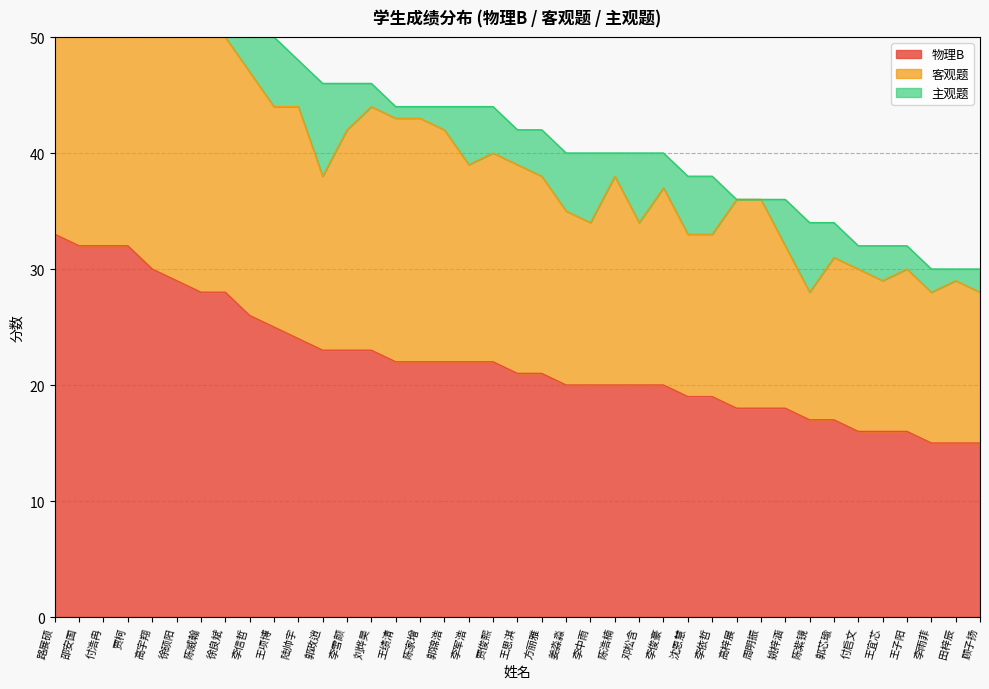

Reading left to right, list all the values displayed in this chart.

物理B: 33	32	32	32	30	29	28	28	26	25	24	23	23	23	22	22	22	22	22	21	21	20	20	20	20	20	19	19	18	18	18	17	17	16	16	16	15	15	15
客观题: 26	27	25	32	26	26	24	22	21	19	20	15	19	21	21	21	20	17	18	18	17	15	14	18	14	17	14	14	18	18	14	11	14	14	13	14	13	14	13
主观题: 7	5	7	0	4	3	4	6	5	6	4	8	4	2	1	1	2	5	4	3	4	5	6	2	6	3	5	5	0	0	4	6	3	2	3	2	2	1	2